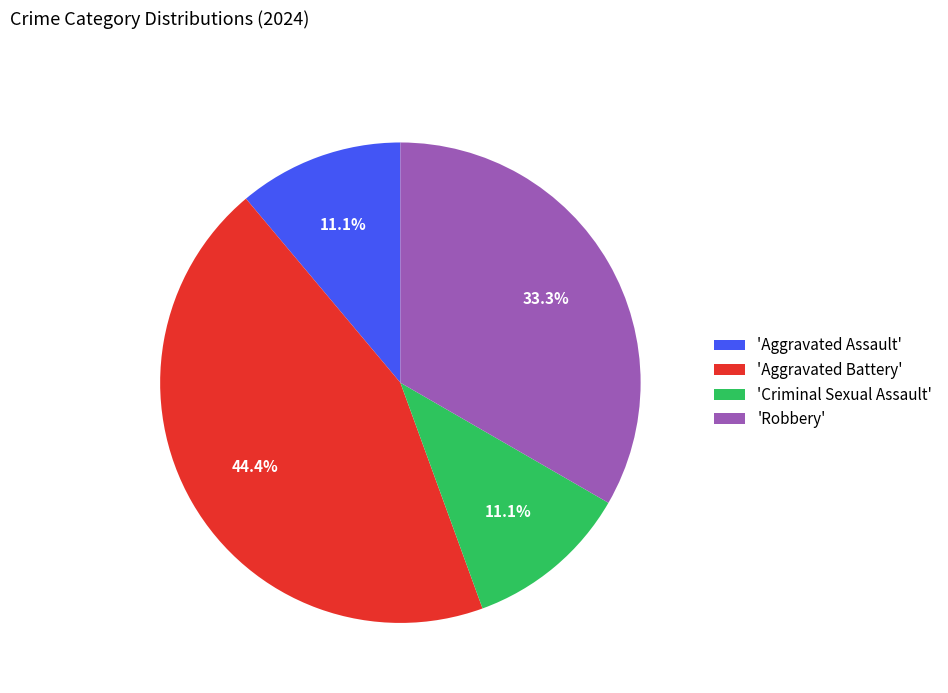

To the nearest percent, what is the difference between the largest and smallest slice percentages?

33%